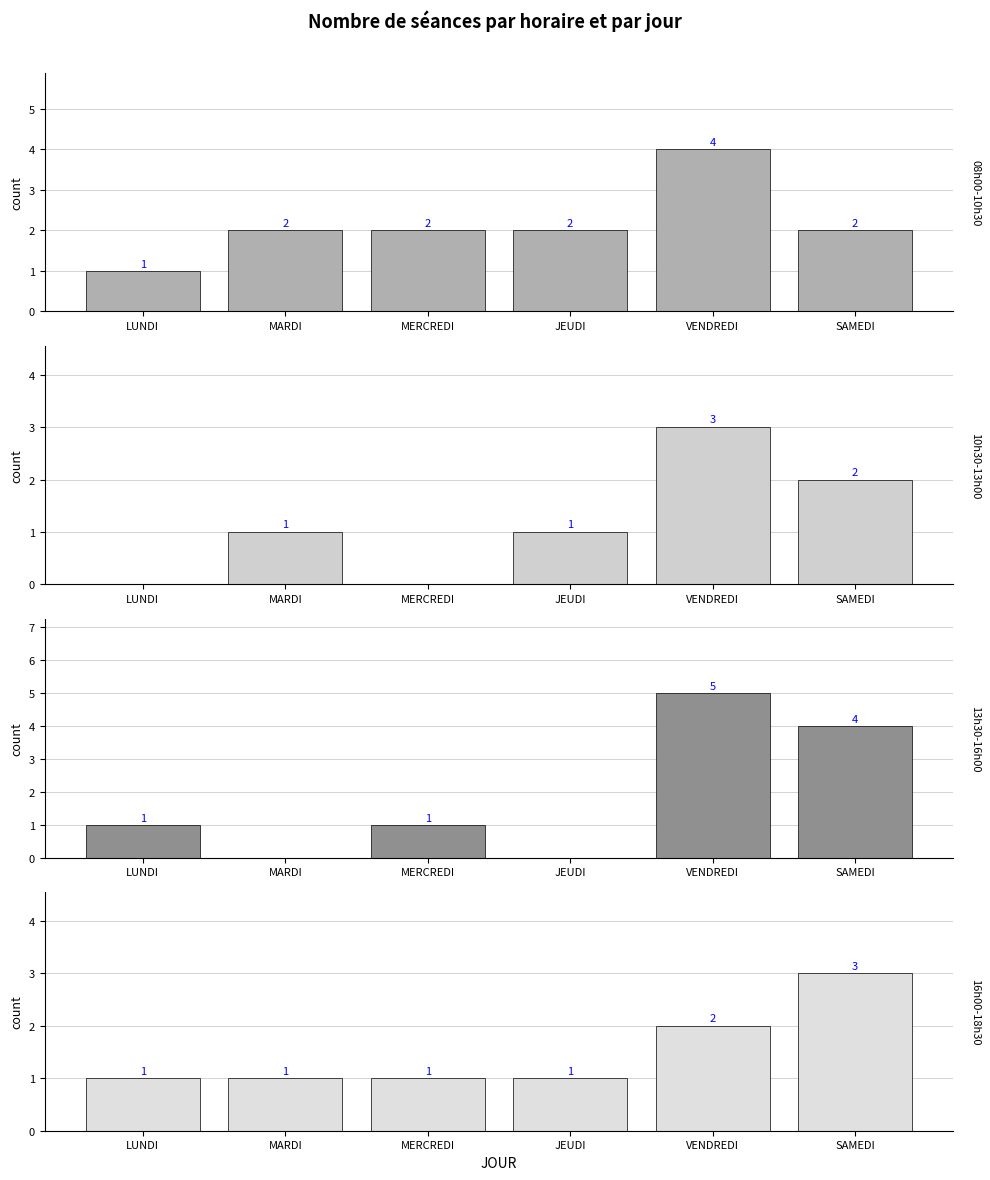

What is the sum of all 13h30-16h00 values?

11